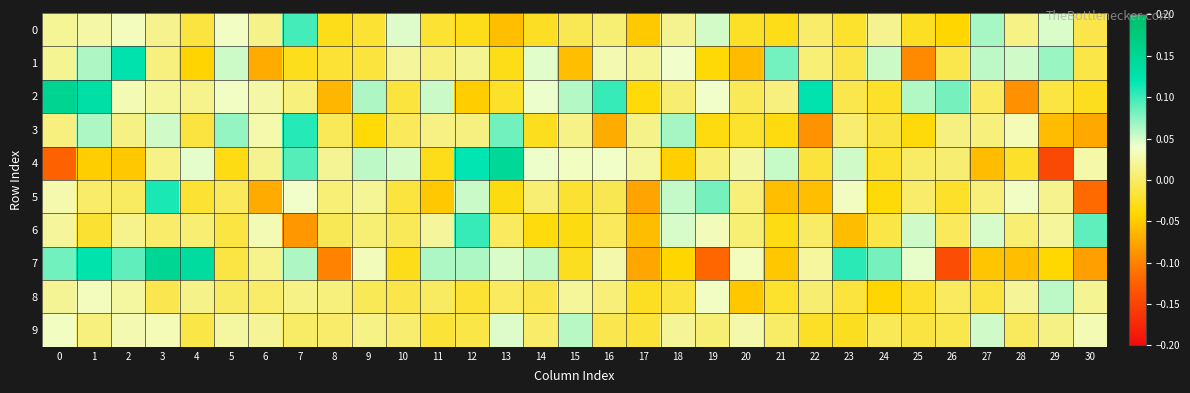

Reading right to left, what are all the values shown in this chart?

0: 30=-0.0	29=0.0	28=0.0	27=0.1	26=-0.0	25=-0.0	24=0.0	23=-0.0	22=0.0	21=-0.0	20=-0.0	19=0.1	18=0.0	17=-0.1	16=0.0	15=-0.0	14=-0.0	13=-0.1	12=-0.0	11=-0.0	10=0.0	9=-0.0	8=-0.0	7=0.1	6=0.0	5=0.0	4=-0.0	3=0.0	2=0.0	1=0.0	0=0.0
1: 30=-0.0	29=0.1	28=0.1	27=0.1	26=-0.0	25=-0.1	24=0.1	23=-0.0	22=0.0	21=0.1	20=-0.1	19=-0.0	18=0.0	17=0.0	16=0.0	15=-0.1	14=0.0	13=-0.0	12=0.0	11=0.0	10=0.0	9=-0.0	8=-0.0	7=-0.0	6=-0.1	5=0.1	4=-0.0	3=0.0	2=0.1	1=0.1	0=0.0
2: 30=-0.0	29=-0.0	28=-0.1	27=-0.0	26=0.1	25=0.1	24=-0.0	23=-0.0	22=0.1	21=0.0	20=-0.0	19=0.0	18=0.0	17=-0.0	16=0.1	15=0.1	14=0.0	13=-0.0	12=-0.0	11=0.1	10=-0.0	9=0.1	8=-0.1	7=0.0	6=0.0	5=0.0	4=0.0	3=0.0	2=0.0	1=0.1	0=0.2
3: 30=-0.1	29=-0.1	28=0.0	27=0.0	26=0.0	25=-0.0	24=-0.0	23=0.0	22=-0.1	21=-0.0	20=-0.0	19=-0.0	18=0.1	17=0.0	16=-0.1	15=0.0	14=-0.0	13=0.1	12=0.0	11=0.0	10=-0.0	9=-0.0	8=-0.0	7=0.1	6=0.0	5=0.1	4=-0.0	3=0.1	2=0.0	1=0.1	0=0.0
4: 30=0.0	29=-0.1	28=-0.0	27=-0.1	26=0.0	25=-0.0	24=-0.0	23=0.1	22=-0.0	21=0.1	20=0.0	19=0.0	18=-0.0	17=0.0	16=0.0	15=0.0	14=0.0	13=0.1	12=0.1	11=-0.0	10=0.0	9=0.1	8=0.0	7=0.1	6=0.0	5=-0.0	4=0.0	3=0.0	2=-0.1	1=-0.0	0=-0.1
5: 30=-0.1	29=0.0	28=0.0	27=0.0	26=-0.0	25=0.0	24=-0.0	23=0.0	22=-0.1	21=-0.1	20=0.0	19=0.1	18=0.1	17=-0.1	16=-0.0	15=-0.0	14=0.0	13=-0.0	12=0.1	11=-0.1	10=-0.0	9=0.0	8=0.0	7=0.0	6=-0.1	5=-0.0	4=-0.0	3=0.1	2=-0.0	1=0.0	0=0.0
6: 30=0.1	29=0.0	28=0.0	27=0.0	26=-0.0	25=0.1	24=-0.0	23=-0.1	22=-0.0	21=-0.0	20=0.0	19=0.0	18=0.0	17=-0.1	16=-0.0	15=-0.0	14=-0.0	13=-0.0	12=0.1	11=0.0	10=-0.0	9=0.0	8=-0.0	7=-0.1	6=0.0	5=-0.0	4=0.0	3=0.0	2=0.0	1=-0.0	0=0.0
7: 30=-0.1	29=-0.0	28=-0.1	27=-0.1	26=-0.1	25=0.0	24=0.1	23=0.1	22=0.0	21=-0.1	20=0.0	19=-0.1	18=-0.0	17=-0.1	16=0.0	15=-0.0	14=0.1	13=0.0	12=0.1	11=0.1	10=-0.0	9=0.0	8=-0.1	7=0.1	6=0.0	5=-0.0	4=0.1	3=0.2	2=0.1	1=0.1	0=0.1
8: 30=0.0	29=0.1	28=0.0	27=-0.0	26=-0.0	25=-0.0	24=-0.0	23=-0.0	22=0.0	21=-0.0	20=-0.1	19=0.0	18=-0.0	17=-0.0	16=0.0	15=0.0	14=-0.0	13=-0.0	12=-0.0	11=-0.0	10=-0.0	9=-0.0	8=0.0	7=0.0	6=0.0	5=-0.0	4=0.0	3=-0.0	2=0.0	1=0.0	0=0.0
9: 30=0.0	29=0.0	28=-0.0	27=0.1	26=-0.0	25=-0.0	24=-0.0	23=-0.0	22=-0.0	21=-0.0	20=0.0	19=0.0	18=0.0	17=-0.0	16=-0.0	15=0.1	14=0.0	13=0.0	12=-0.0	11=-0.0	10=0.0	9=0.0	8=0.0	7=-0.0	6=0.0	5=0.0	4=-0.0	3=0.0	2=0.0	1=0.0	0=0.0